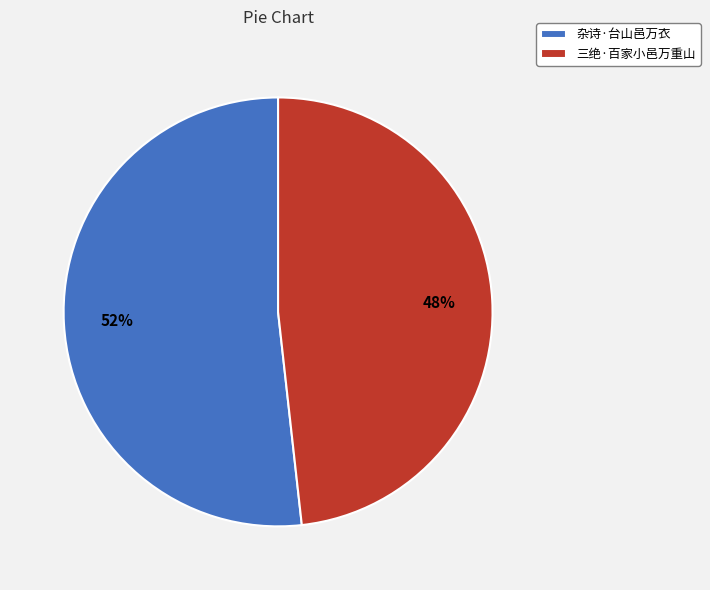

Is 三绝·百家小邑万重山 the majority of the pie?

No